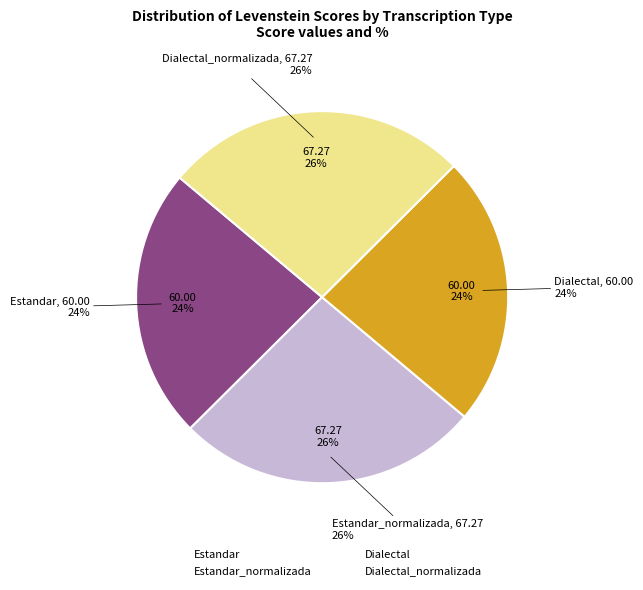

Which category has the biggest portion of the pie?

Estandar_normalizada